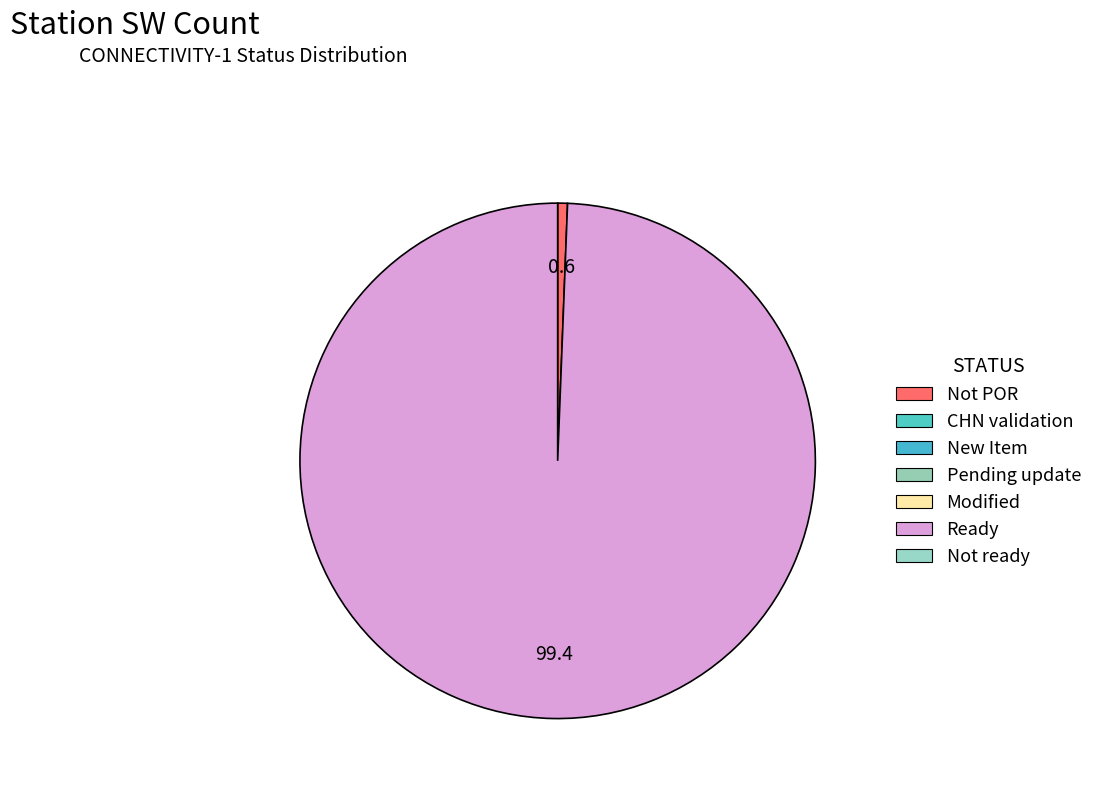

How many slices are in this pie chart?

2